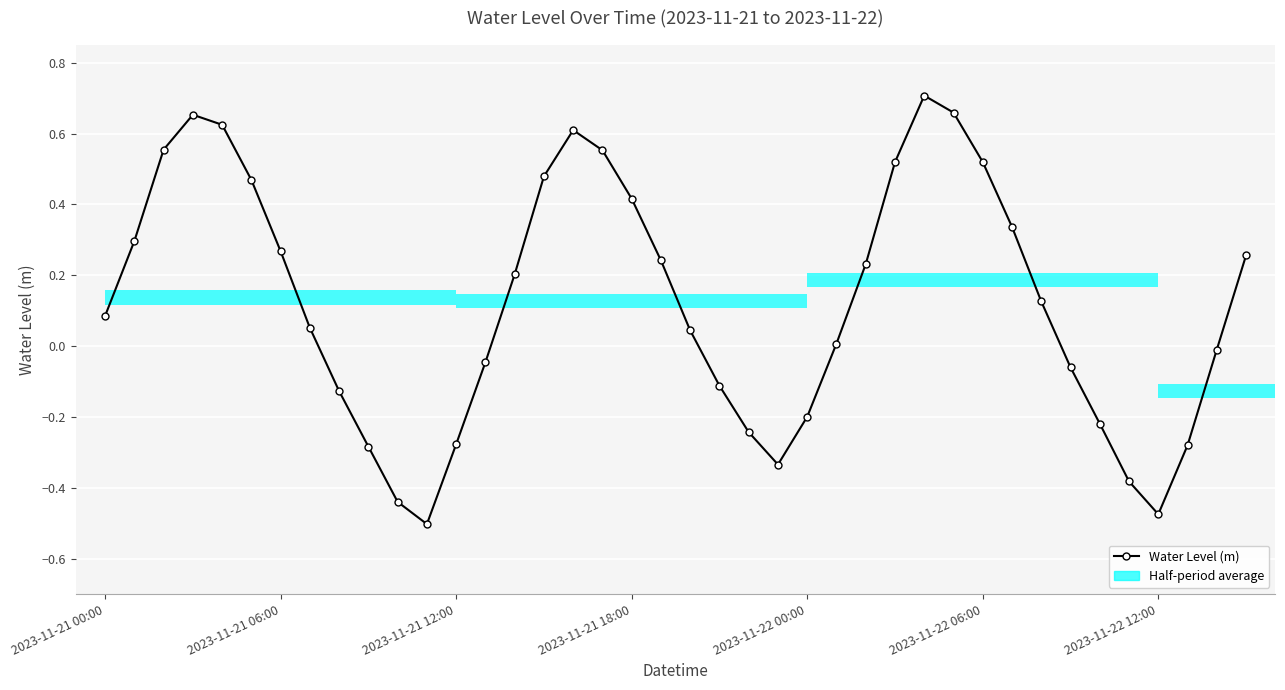

What is the difference between the maximum and minimum values?

1.2